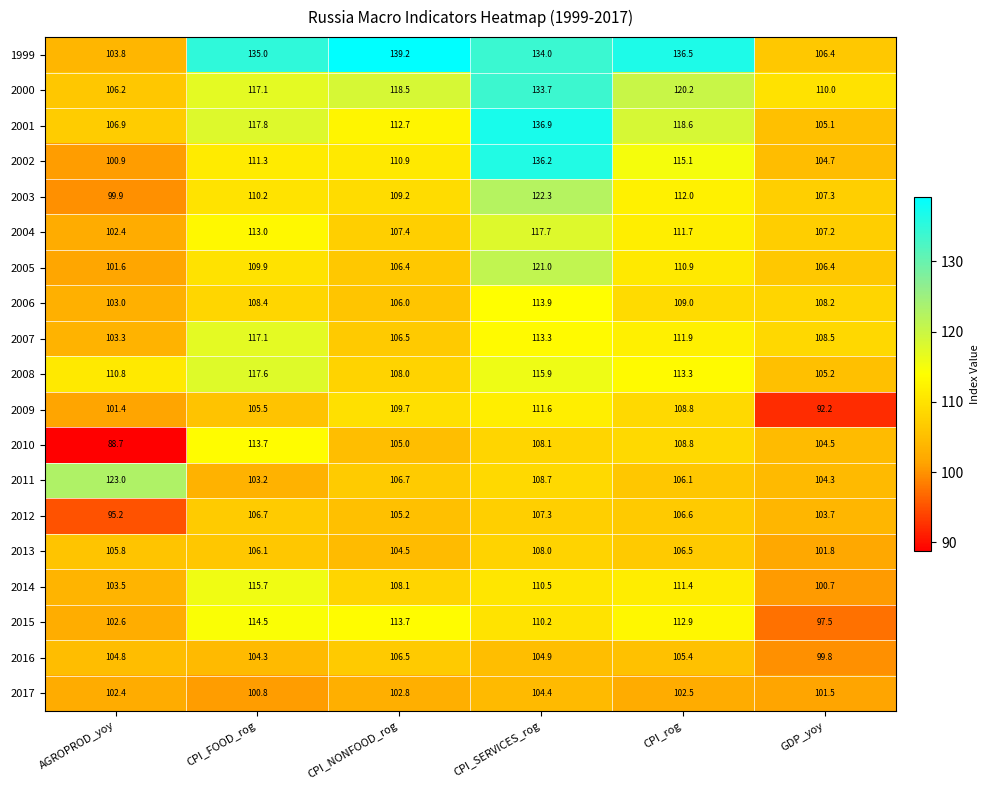

How many series are shown in this chart?

19